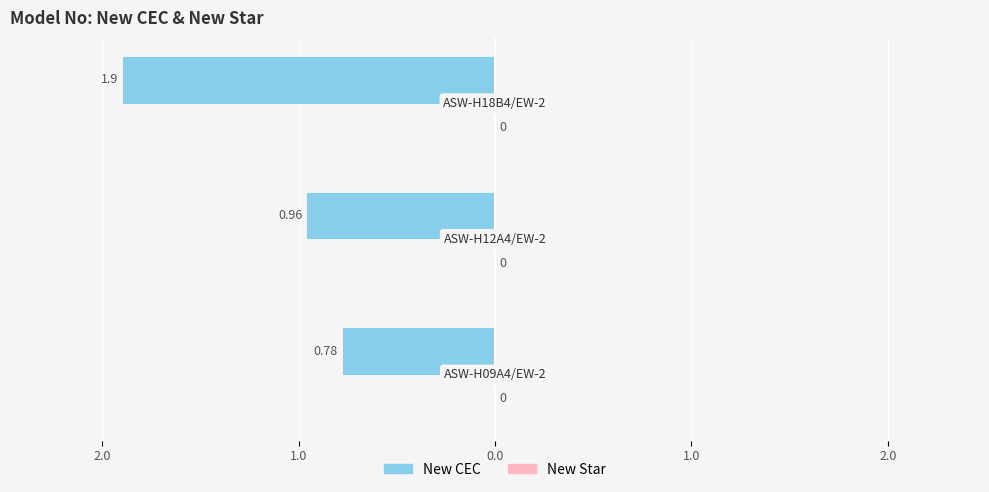

Does the chart contain any negative values?

Yes